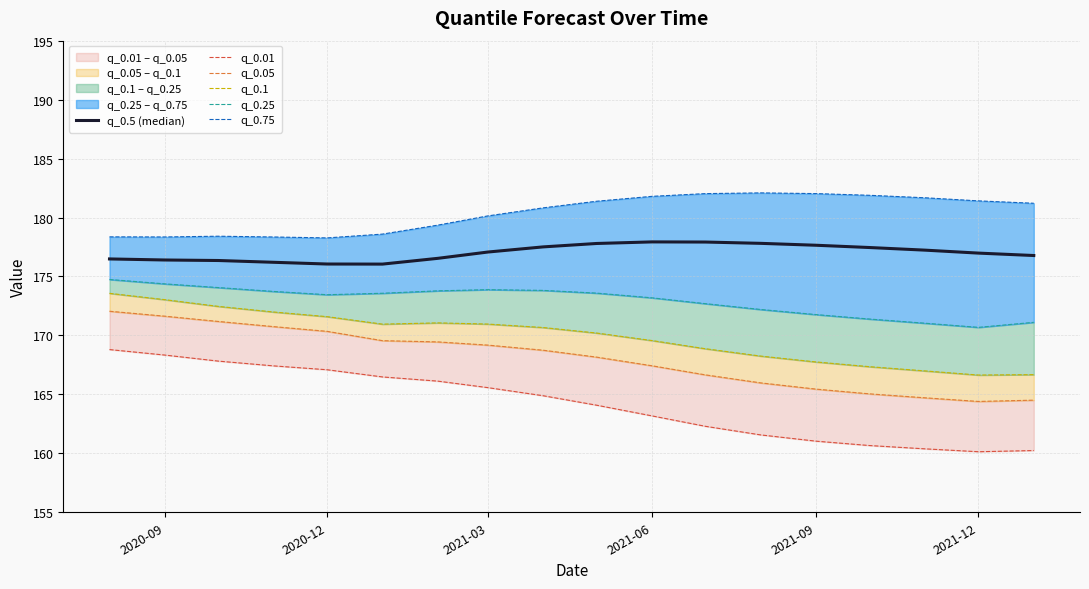

True or false: q_0.25 and q_0.1 intersect in this chart.

False